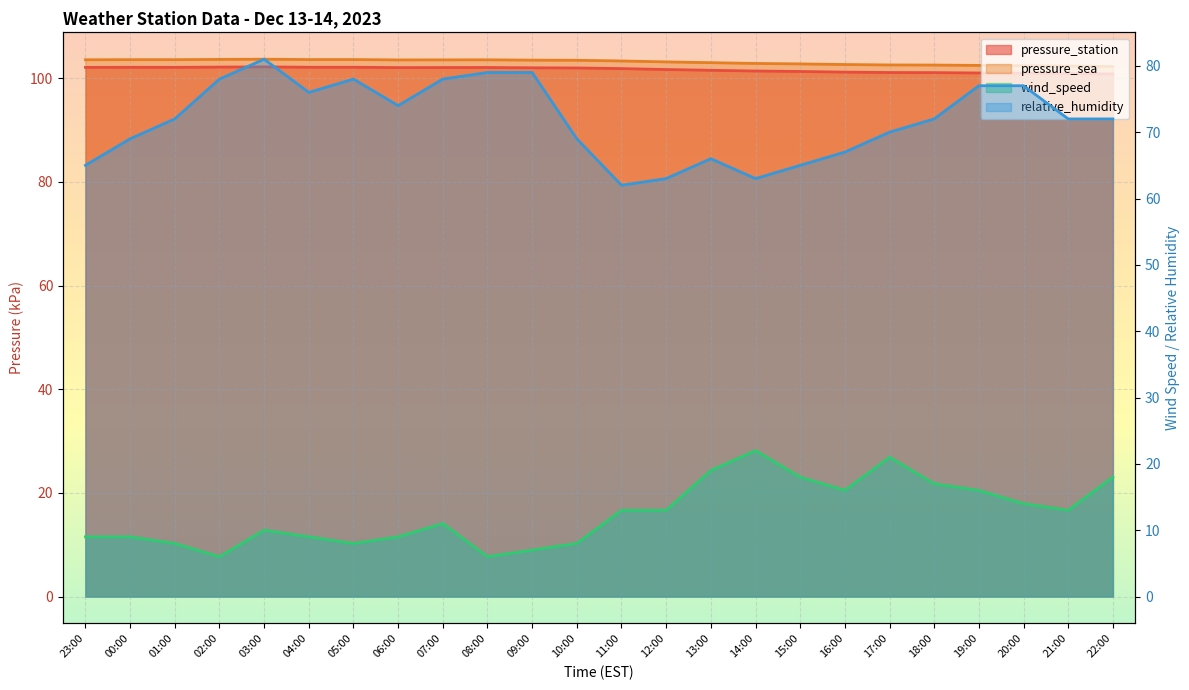

Between 00:00 and 01:00, which series saw the biggest shift?

relative_humidity